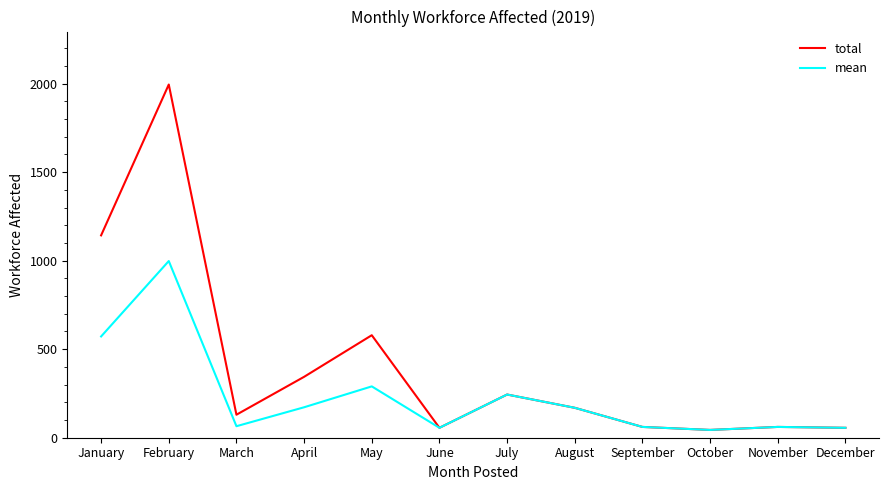

Count the number of data series in this chart.

2